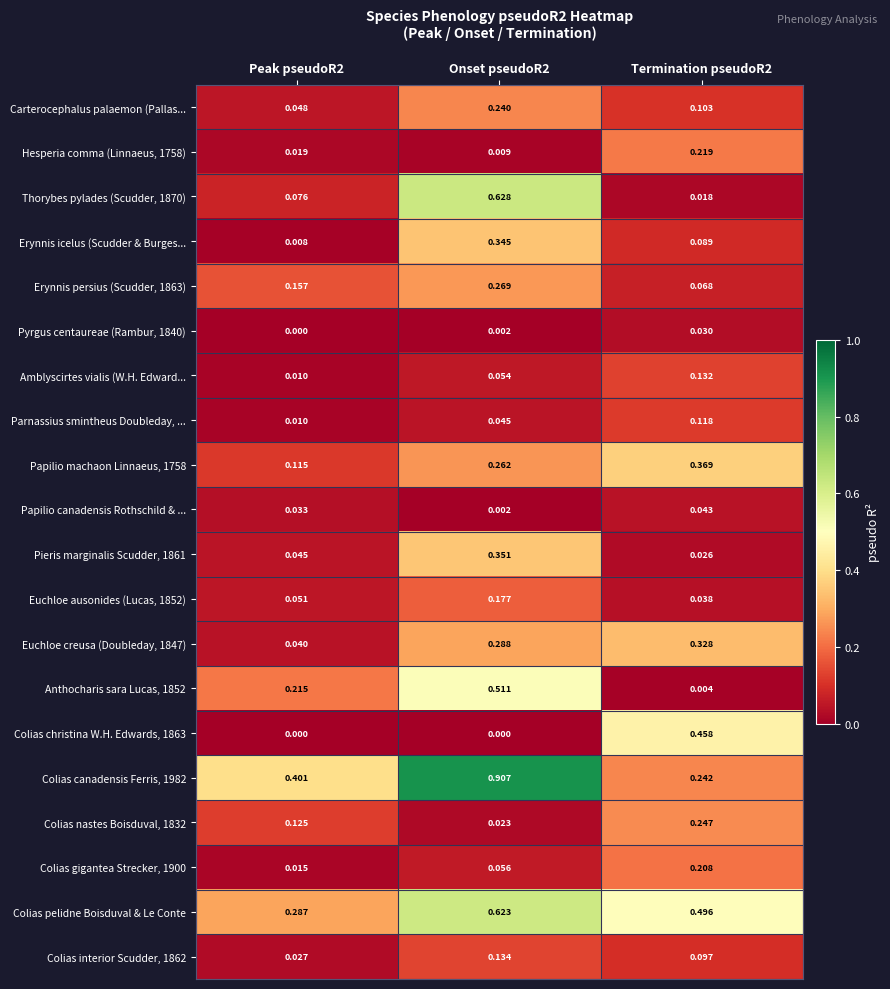

Which series has the widest spread of values?

Colias canadensis Ferris, 1982